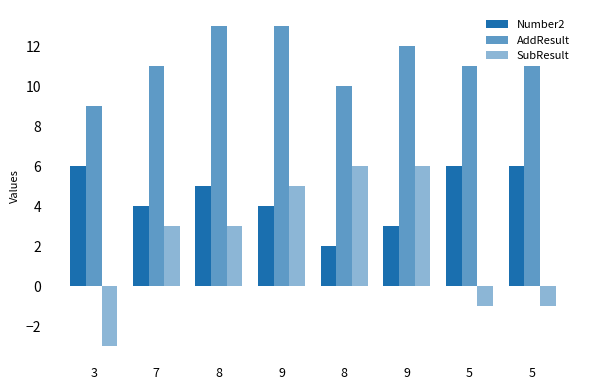

Where is AddResult nearest to the value 11?

7